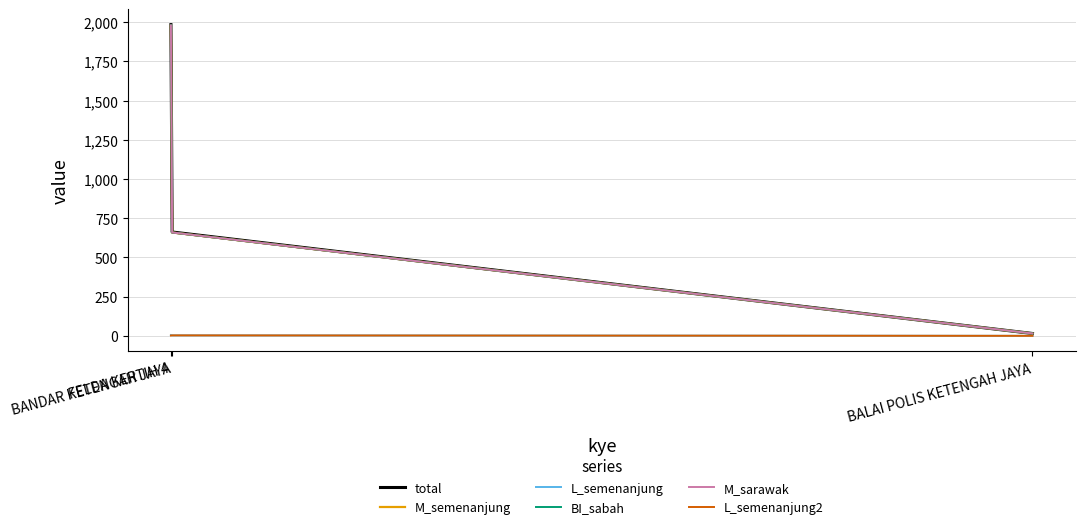

What are all the series names shown in the legend?

total, M_semenanjung, L_semenanjung, BI_sabah, M_sarawak, L_semenanjung2